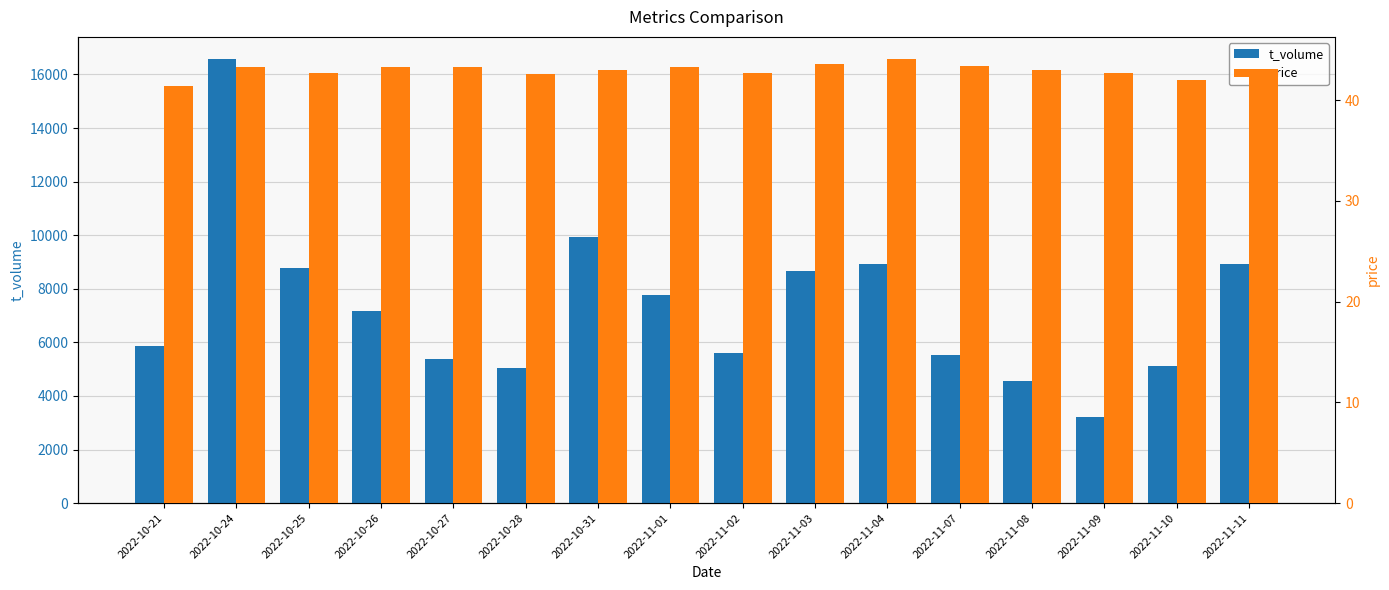

What is the average value of the price series?

43.0